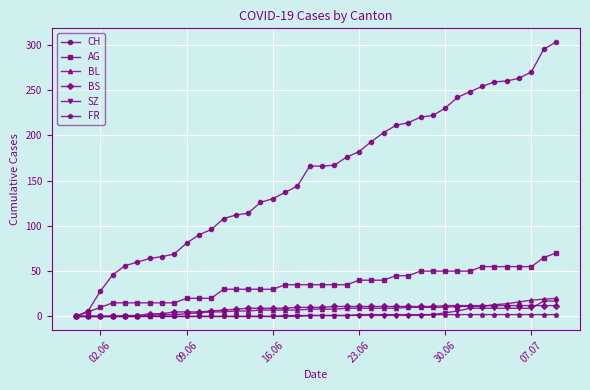

What is the maximum value shown in the chart?

303